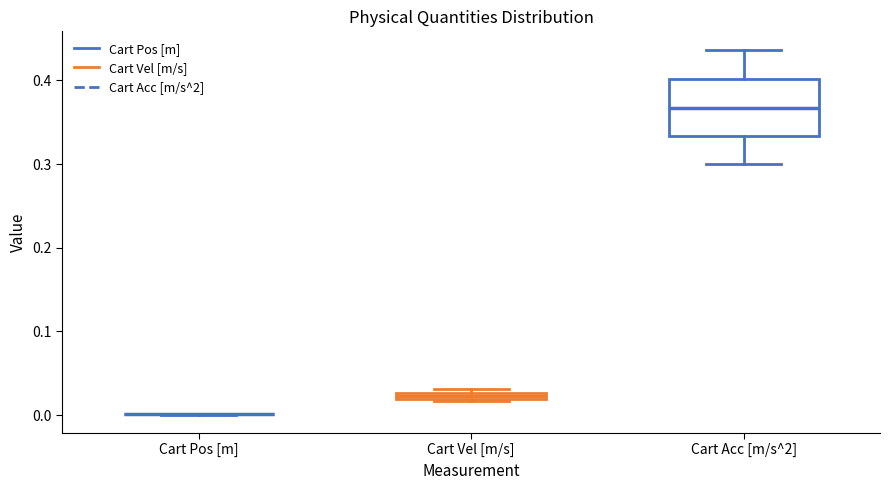

Which box is the tallest, from its lower edge to its upper edge?

Cart Acc [m/s^2]